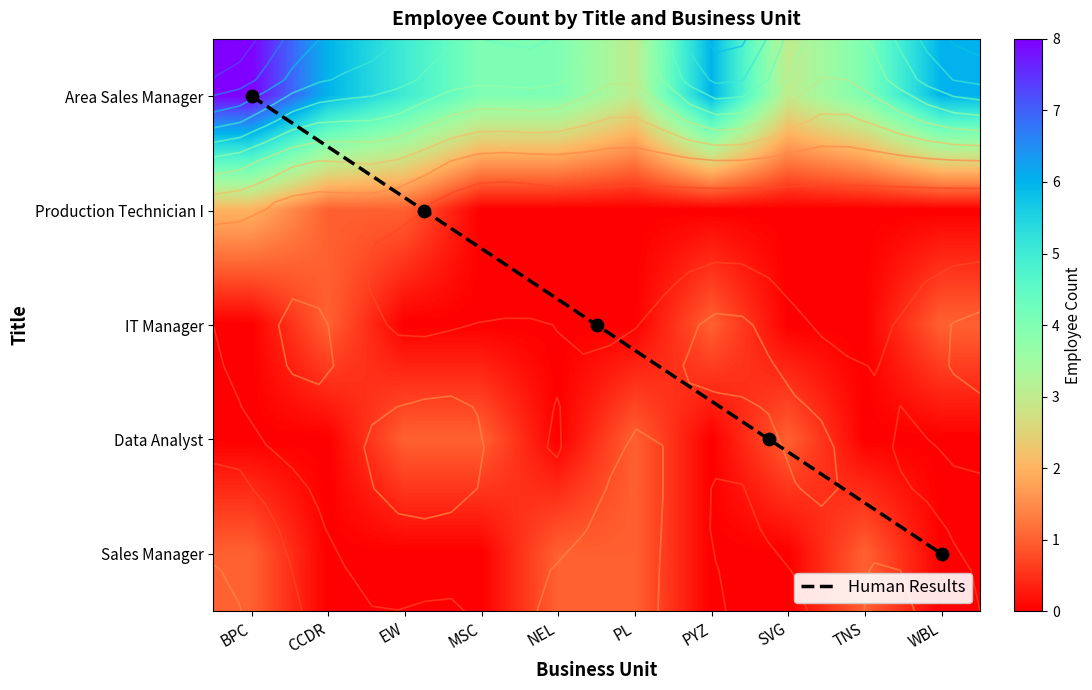

Which category has the lowest value in the Production Technician I series?

MSC